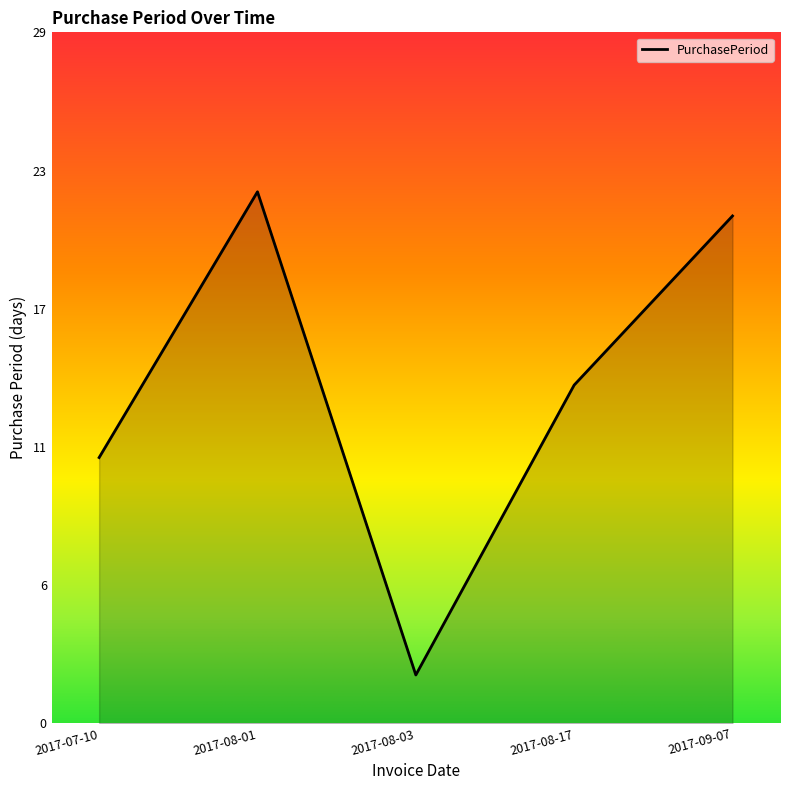

What is the change in value from 2017-08-01 to 2017-08-03?

-20